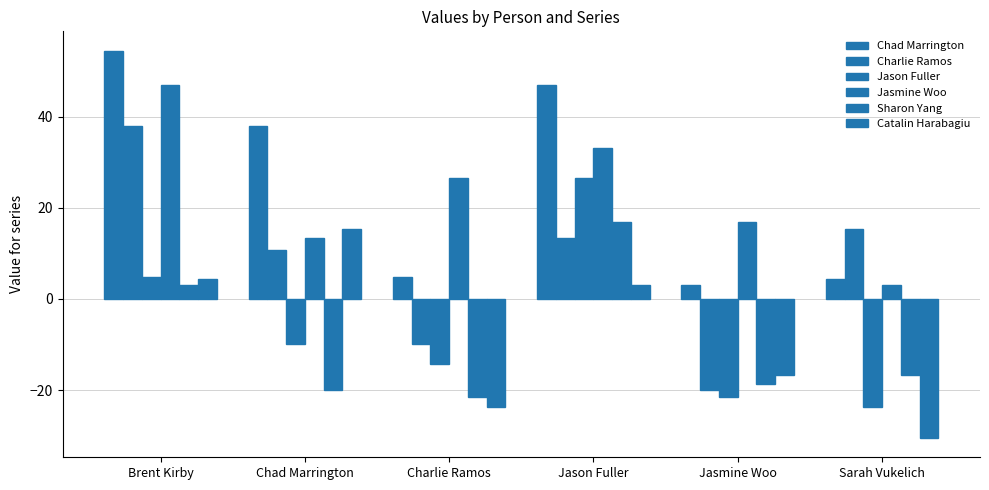

How many bars are there in each group?

6